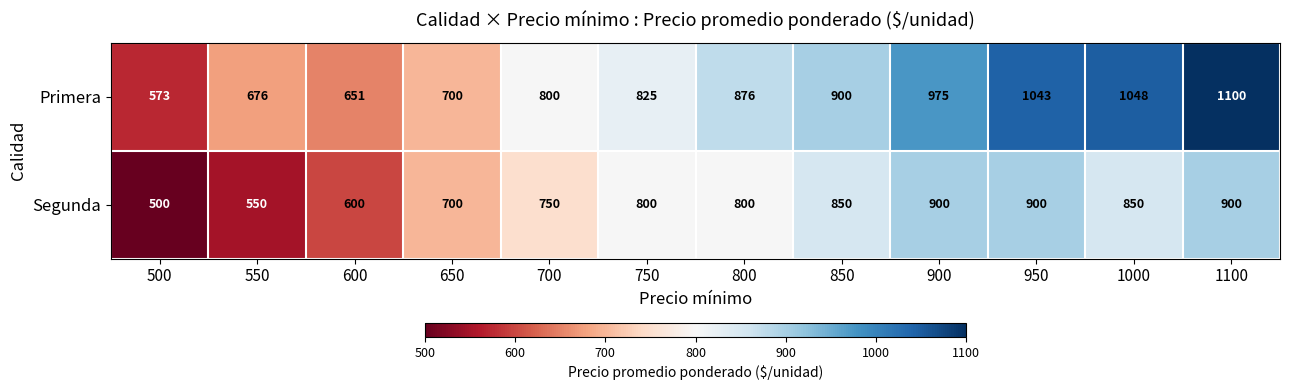

Rank the series by their maximum value, from lowest to highest.

Segunda, Primera